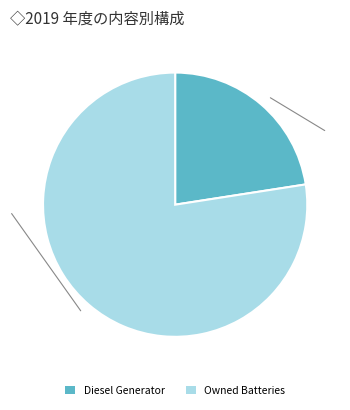

How many slices are in this pie chart?

2